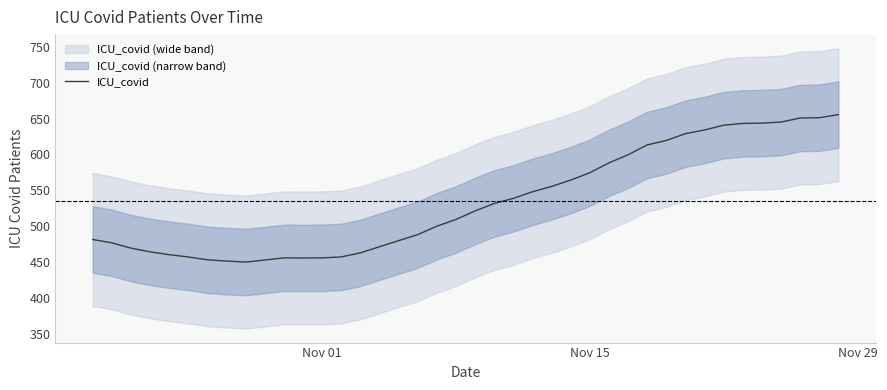

What is the minimum value for ICU_covid?

450.0